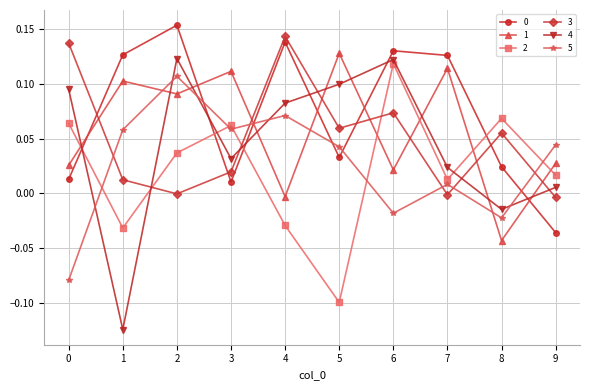

What is the total value across all series at 5?

0.3